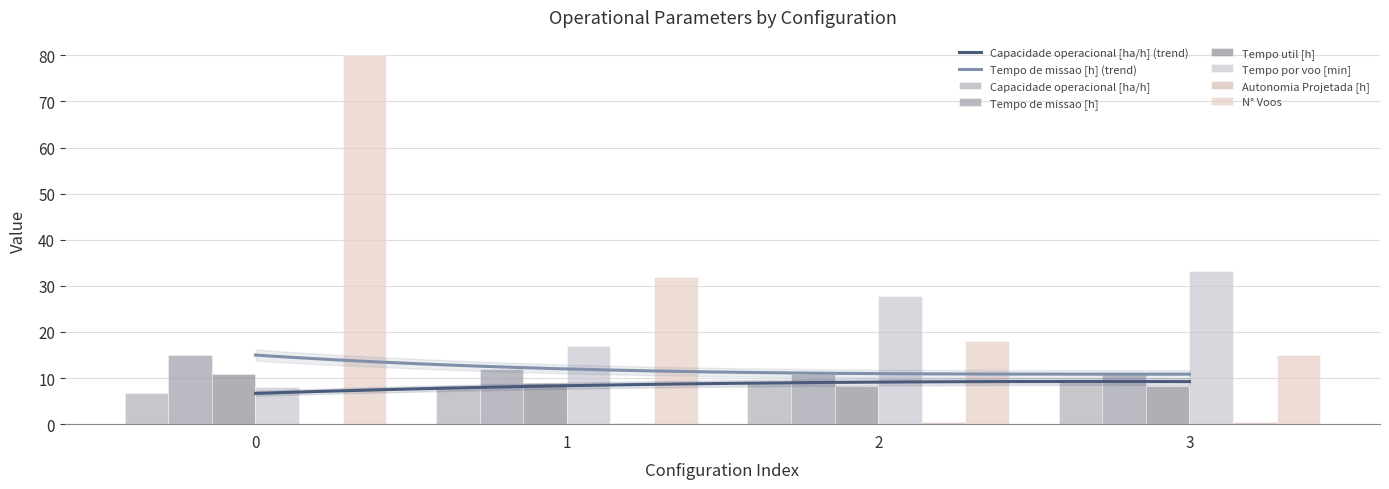

What is the total value across all series at 3?

77.2